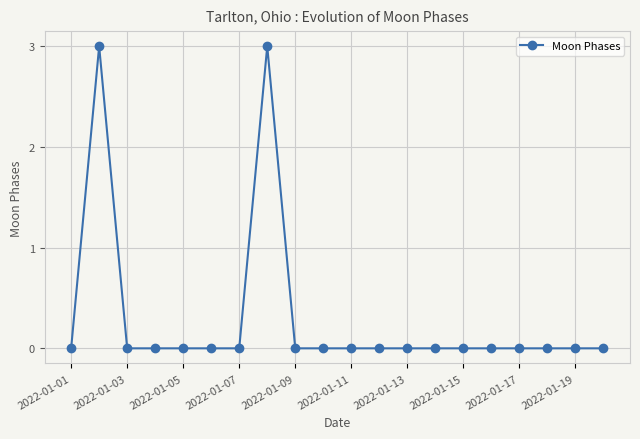

Count the number of categories in the chart.

20